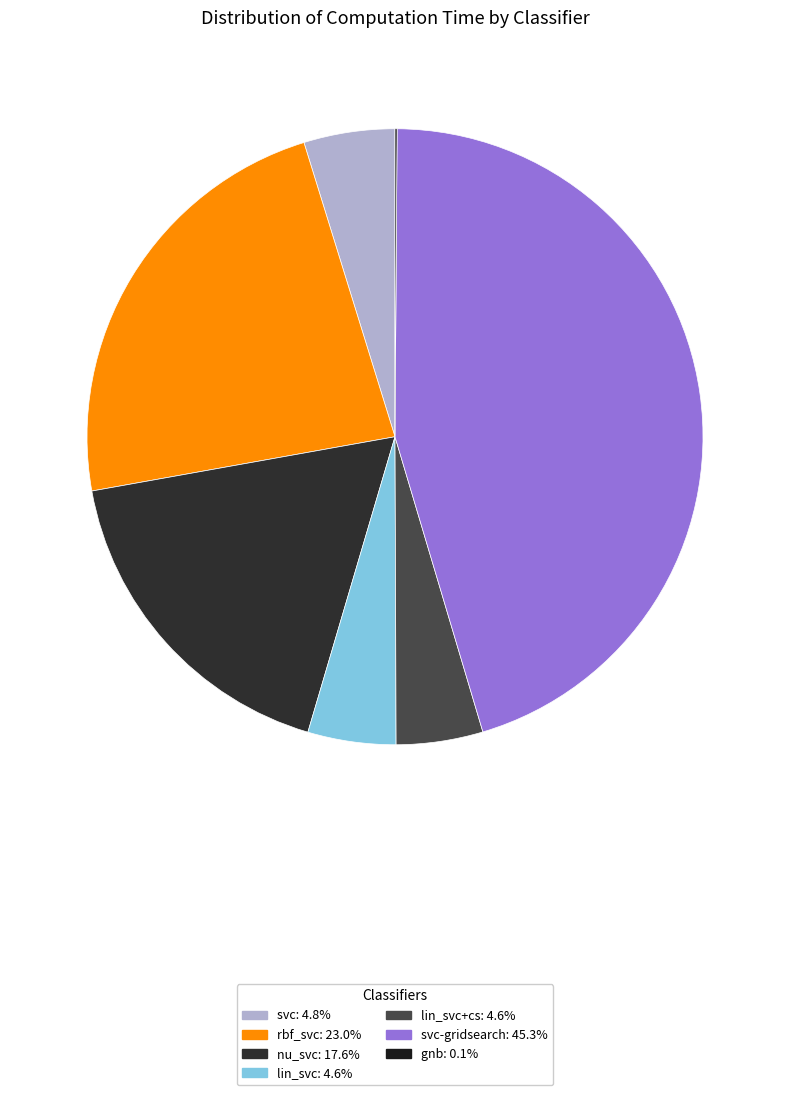

What is the smallest slice in the pie chart?

gnb